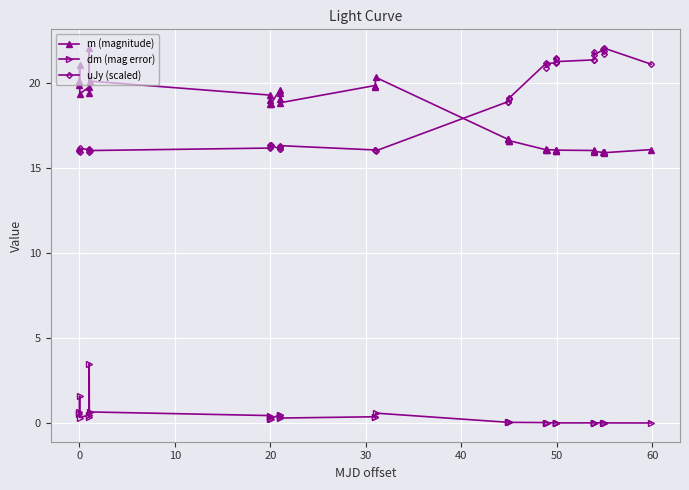

What is the maximum value for uJy (scaled)?

22.0